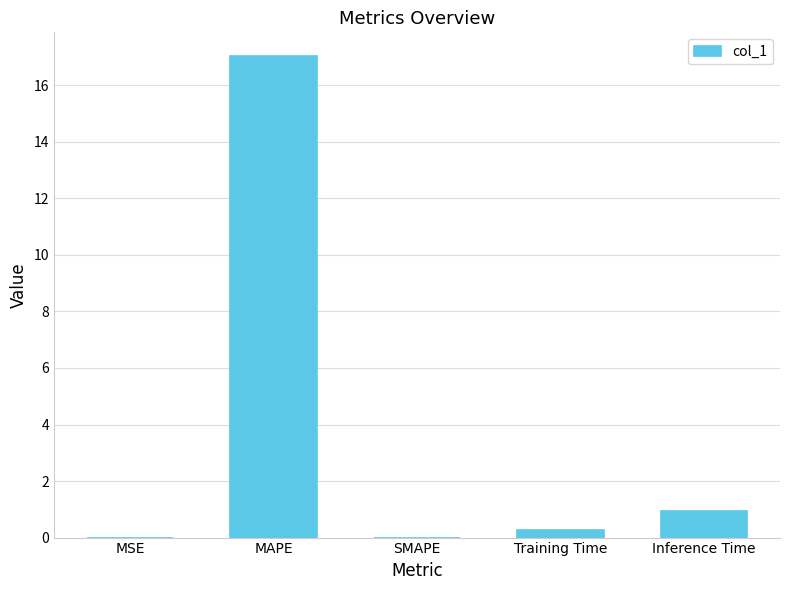

What value does the data have at Inference Time?

0.9